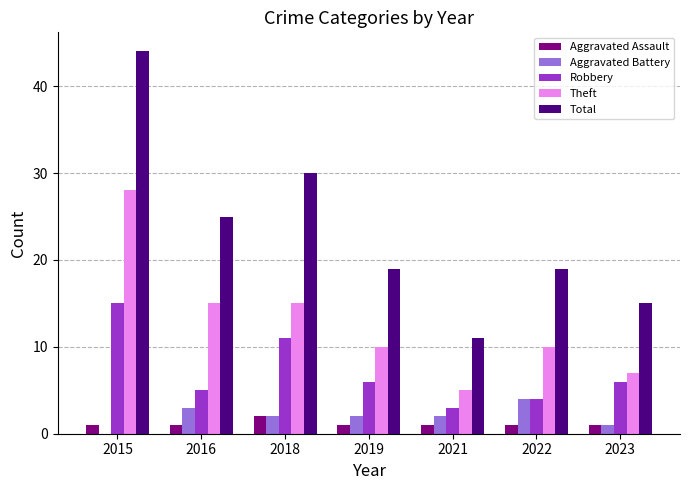

Is the value of Robbery at 2015 greater than the value of Aggravated Assault at 2018?

Yes